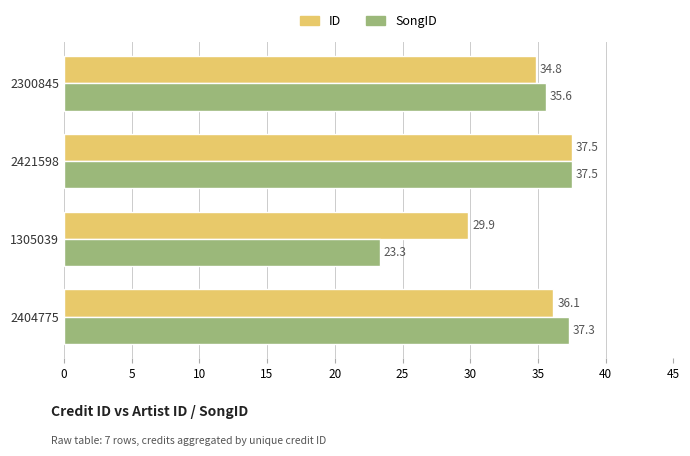

At which category is the sum across all series the highest?

2421598